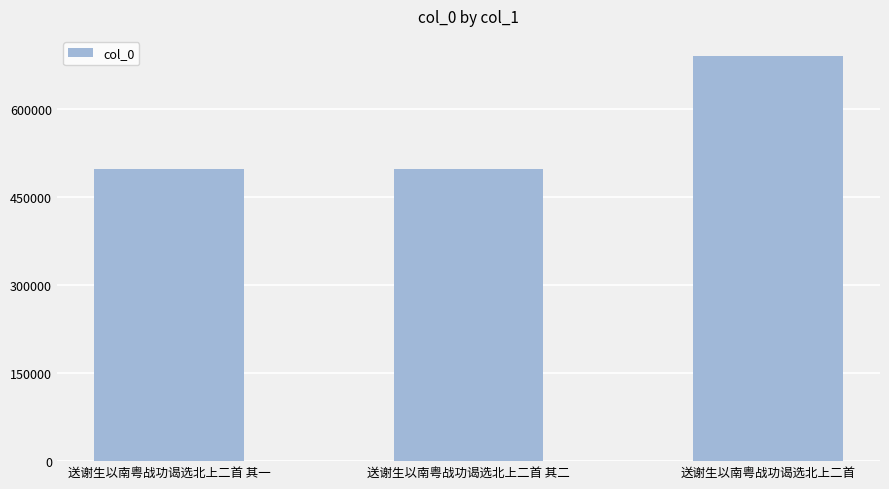

What is the label of the 2nd bar from the left?

送谢生以南粤战功谒选北上二首 其二